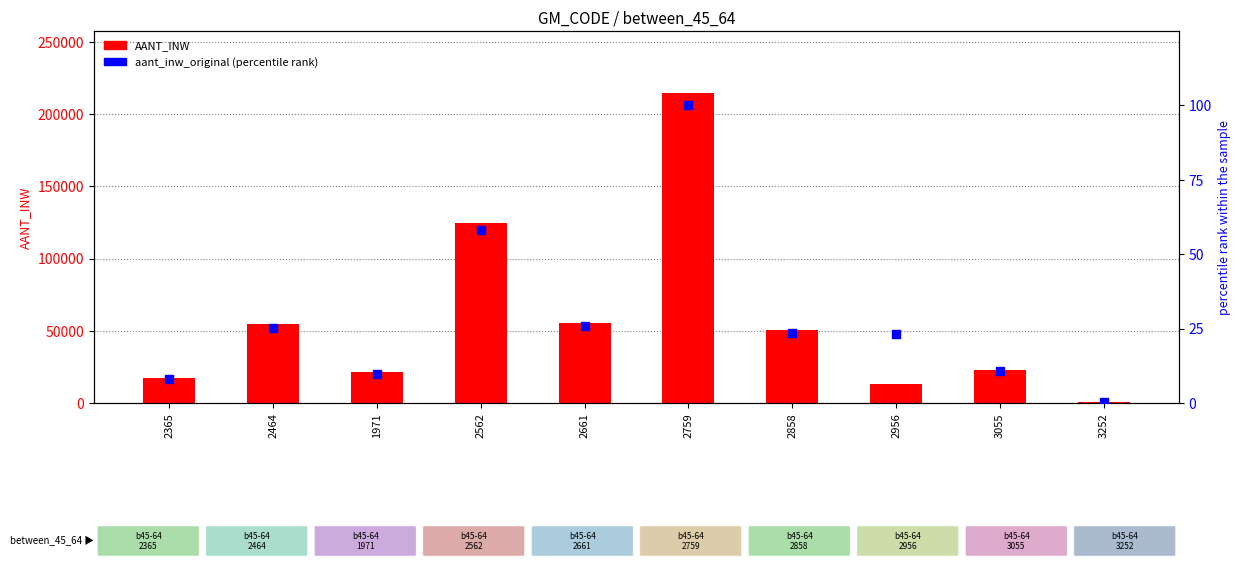

Which series has the widest spread of Y values?

AANT_INW